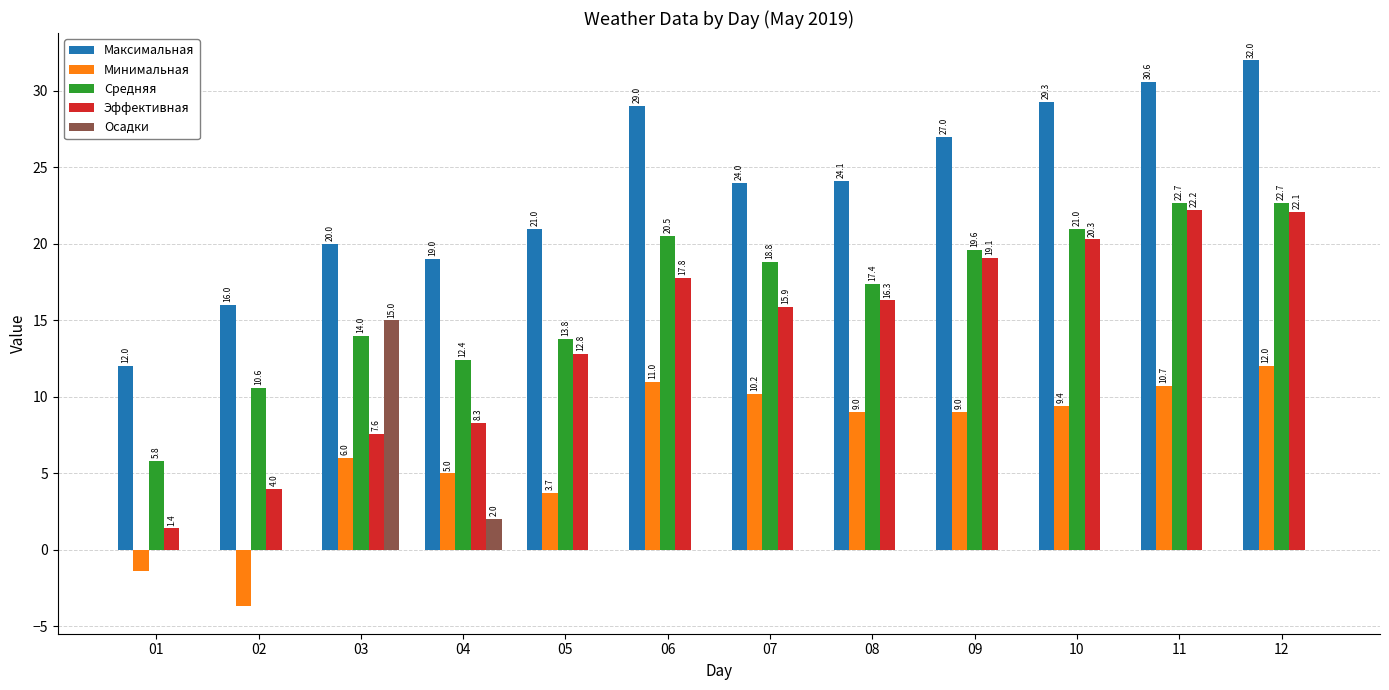

True or false: Осадки has a value of 6.7 at 10.

False